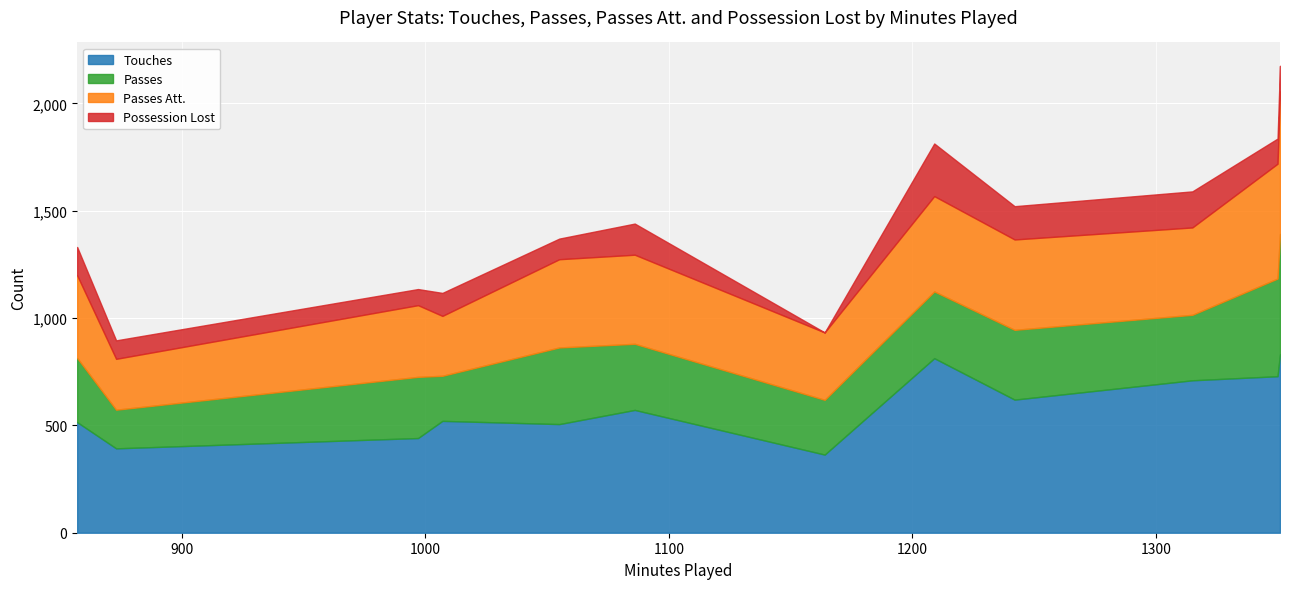

What is the minimum value for Touches?

364